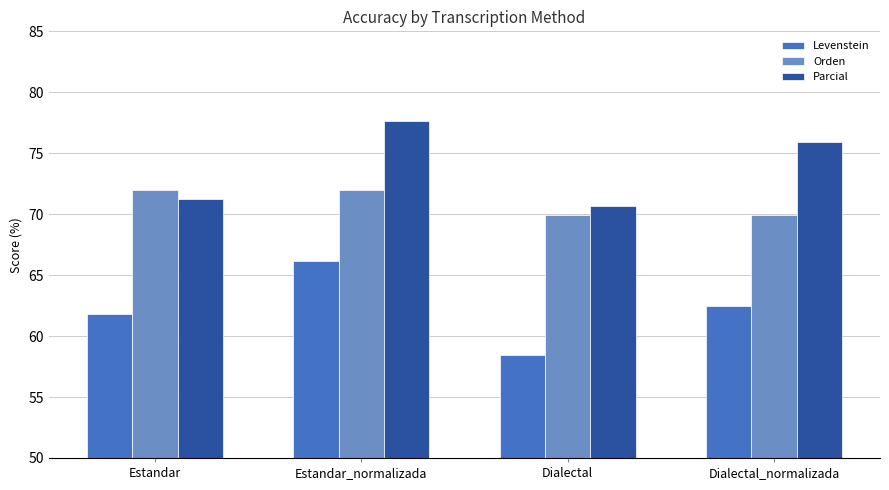

What are all the series names shown in the legend?

Levenstein, Orden, Parcial